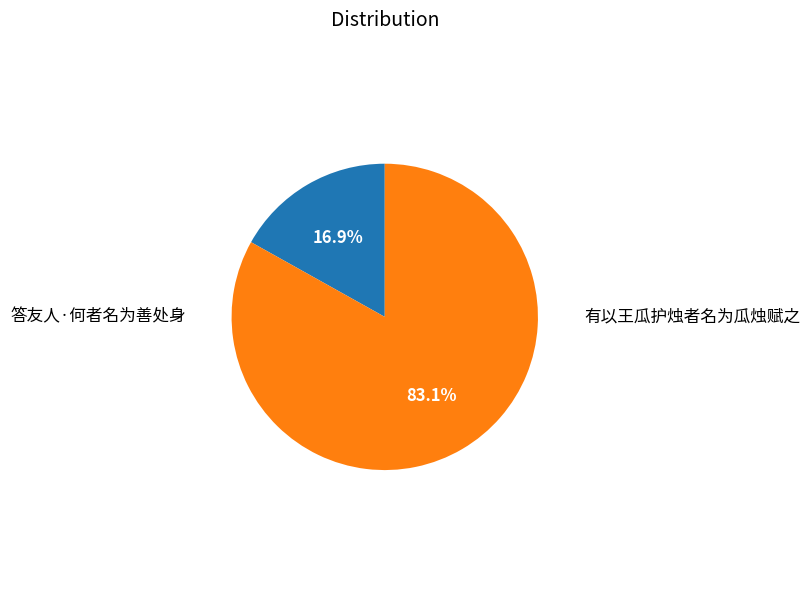

Is there a majority slice in this chart?

Yes